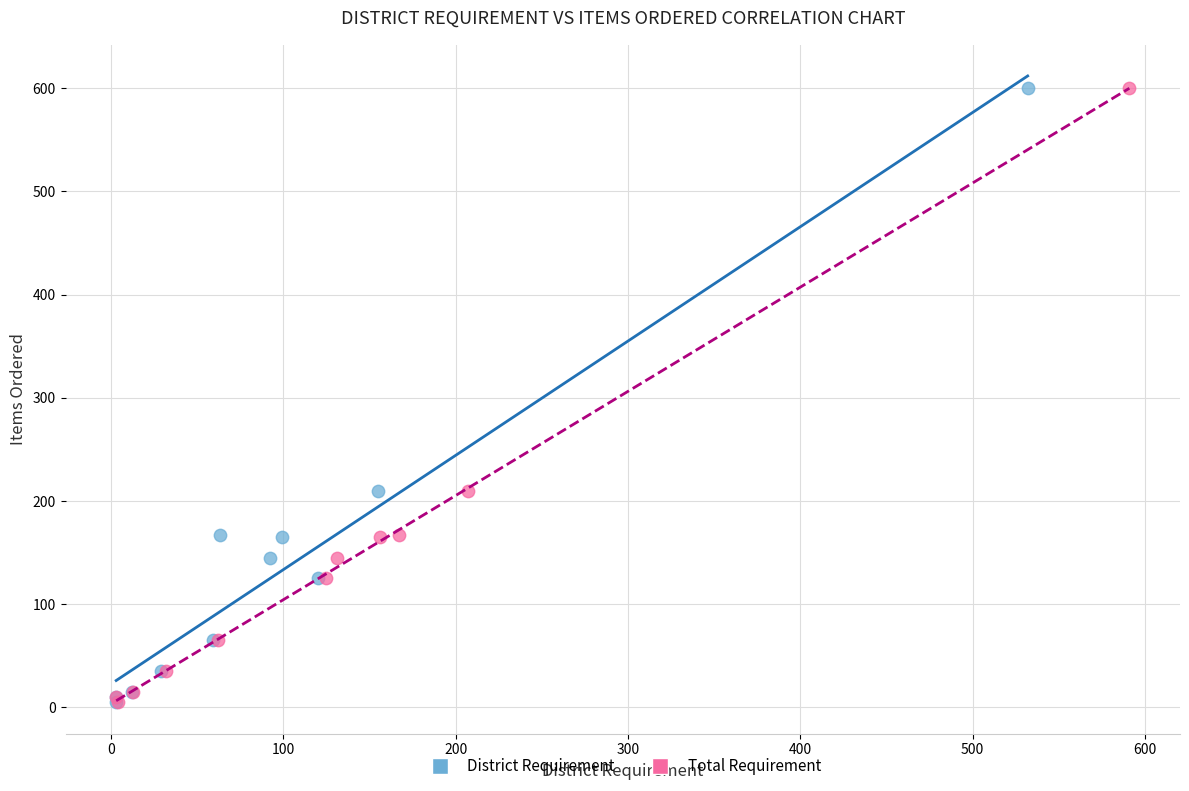

What are all the series names shown in the legend?

District Requirement, Total Requirement